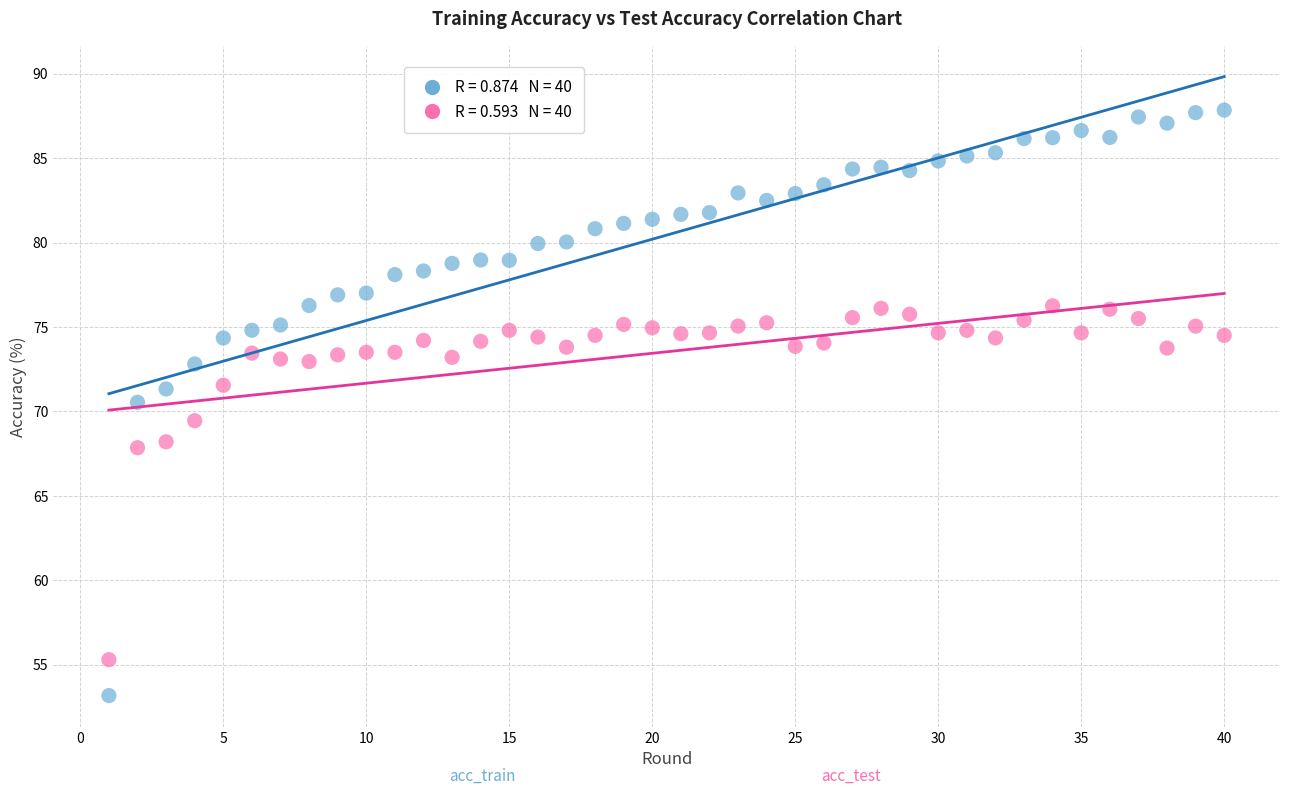

Across all data points, what is the range of X values (max minus min)?

39.0